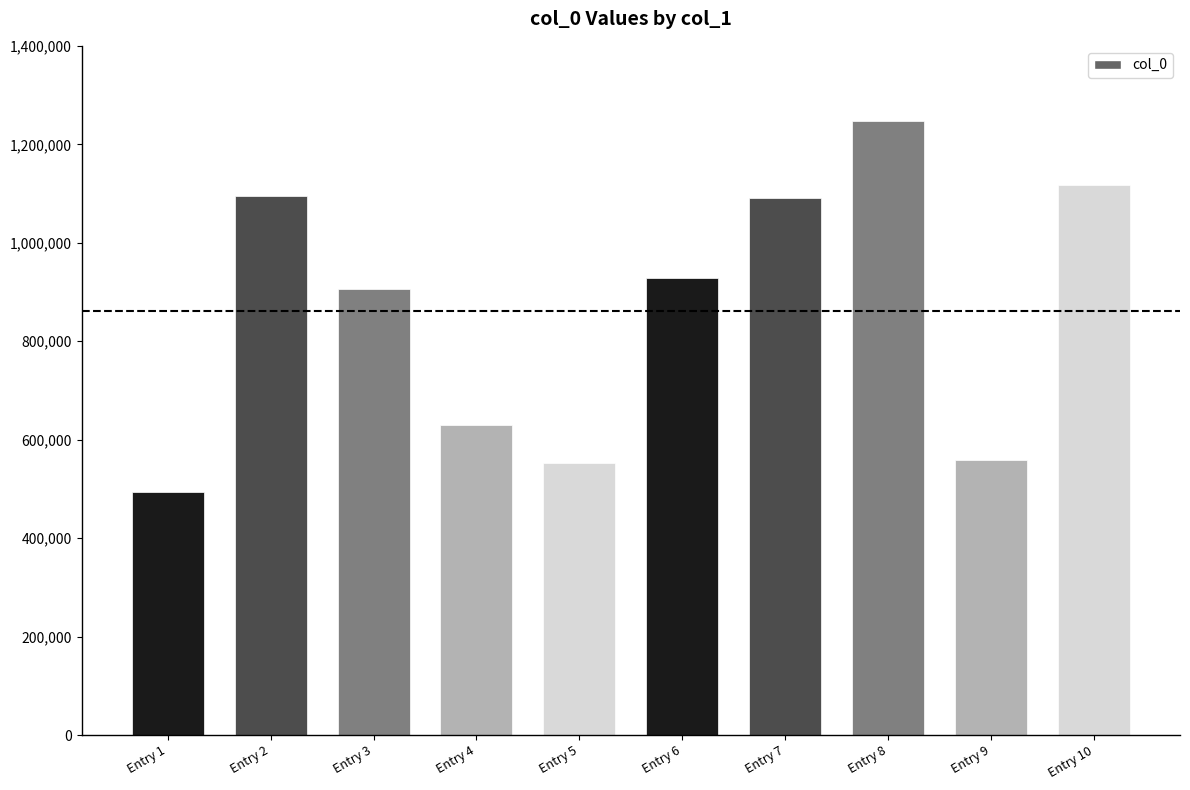

How many categories are shown in the chart?

10